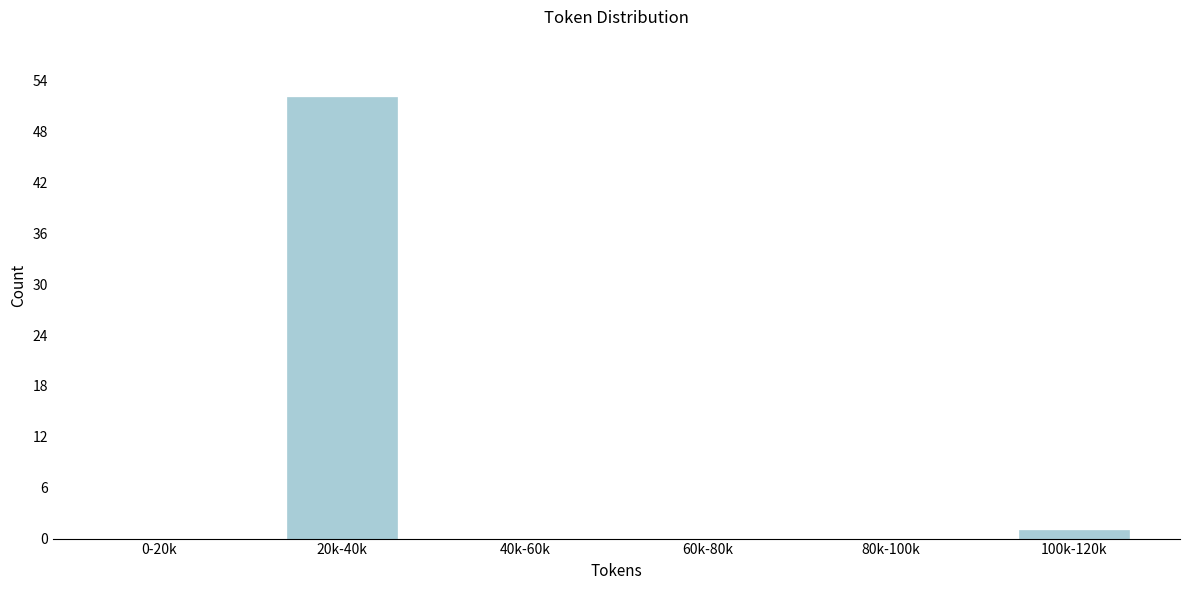

Reading left to right, what are all the values shown in this chart?

0-20k=0	20k-40k=52	40k-60k=0	60k-80k=0	80k-100k=0	100k-120k=1